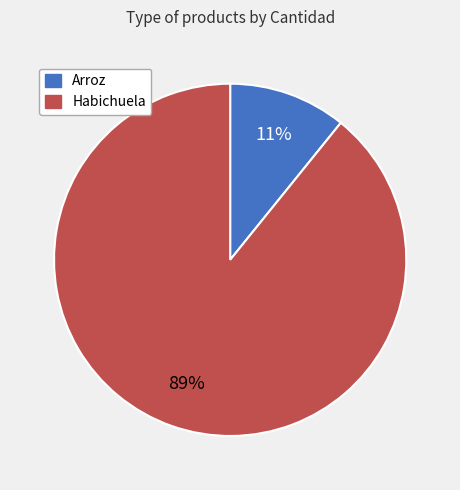

To the nearest percent, what is the average slice percentage?

50%